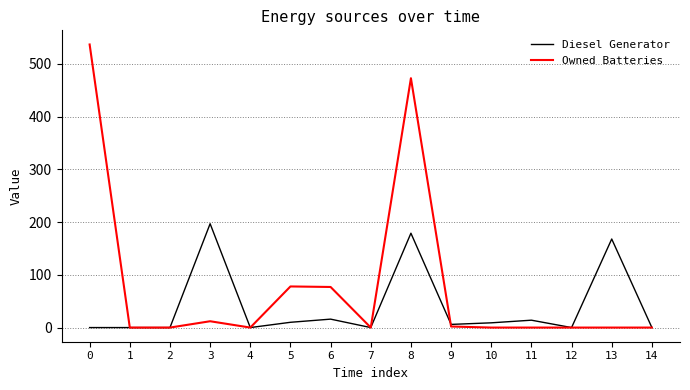

Between 8 and 12, which series saw the biggest shift?

Owned Batteries